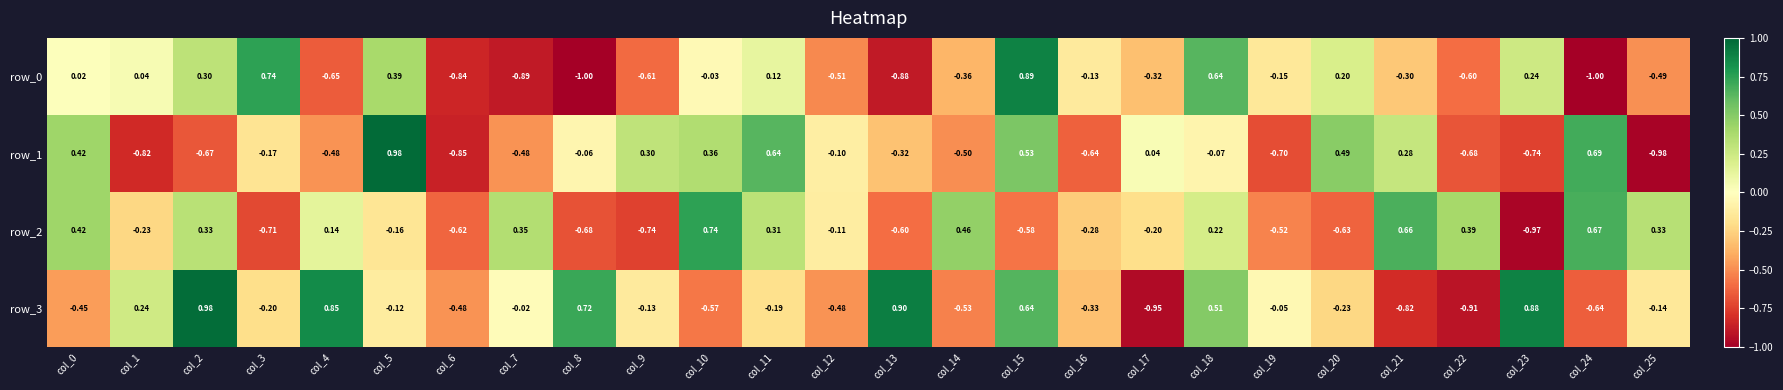

Reading right to left, transcribe all the data shown in this chart.

row_0: -0.5	-1.0	0.2	-0.6	-0.3	0.2	-0.1	0.6	-0.3	-0.1	0.9	-0.4	-0.9	-0.5	0.1	-0.0	-0.6	-1.0	-0.9	-0.8	0.4	-0.6	0.7	0.3	0.0	0.0
row_1: -1.0	0.7	-0.7	-0.7	0.3	0.5	-0.7	-0.1	0.0	-0.6	0.5	-0.5	-0.3	-0.1	0.6	0.4	0.3	-0.1	-0.5	-0.9	1.0	-0.5	-0.2	-0.7	-0.8	0.4
row_2: 0.3	0.7	-1.0	0.4	0.7	-0.6	-0.5	0.2	-0.2	-0.3	-0.6	0.5	-0.6	-0.1	0.3	0.7	-0.7	-0.7	0.3	-0.6	-0.2	0.1	-0.7	0.3	-0.2	0.4
row_3: -0.1	-0.6	0.9	-0.9	-0.8	-0.2	-0.0	0.5	-1.0	-0.3	0.6	-0.5	0.9	-0.5	-0.2	-0.6	-0.1	0.7	-0.0	-0.5	-0.1	0.8	-0.2	1.0	0.2	-0.4